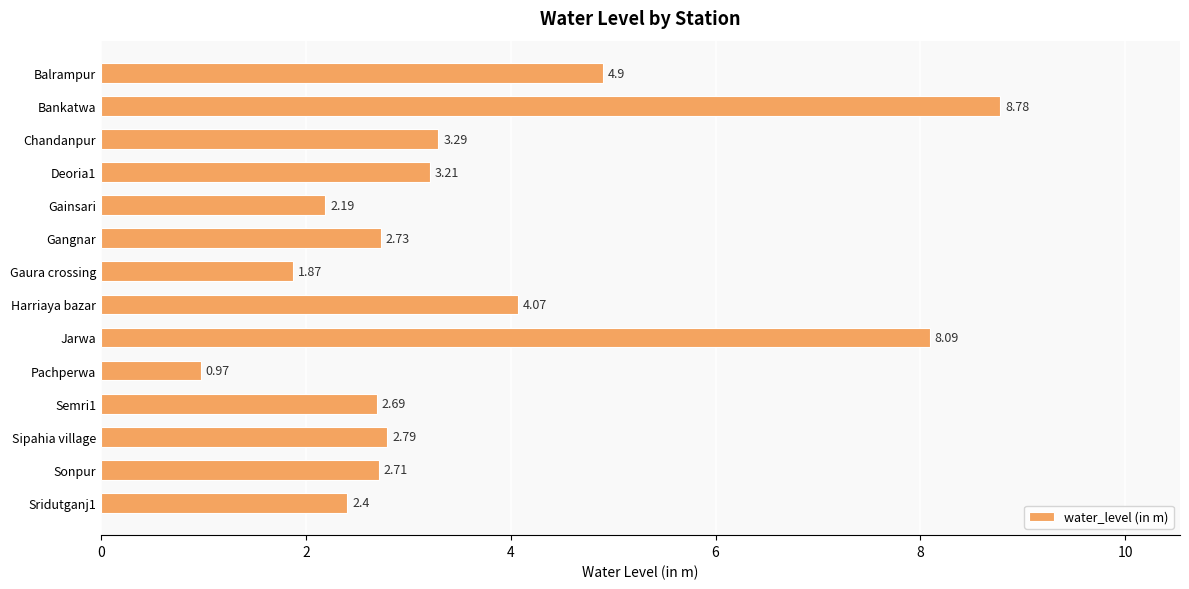

What is the label of the 1st bar from the top?

Balrampur